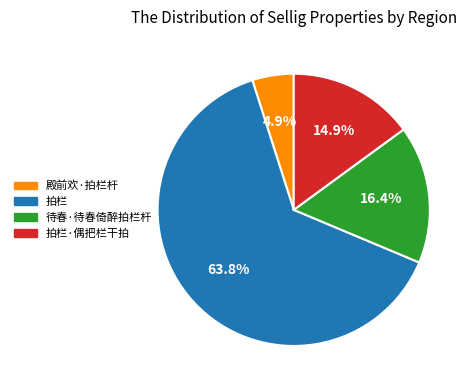

What is the total percentage of 拍栏 and 拍栏·偶把栏干拍?

78.7%